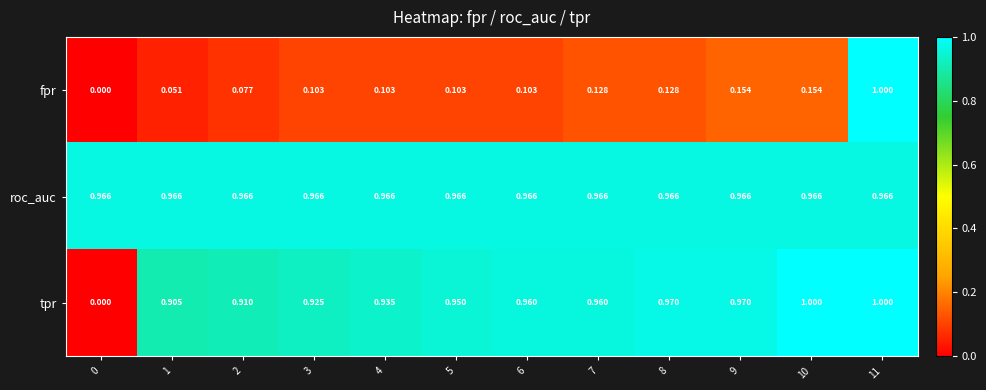

At how many categories does at least one series exceed 0?

12